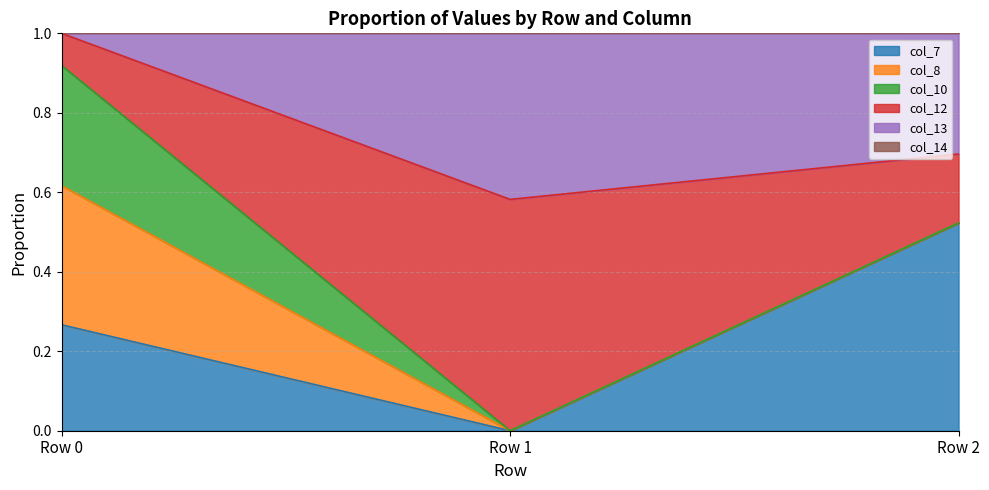

What is the total value across all series at Row 2?

1.0